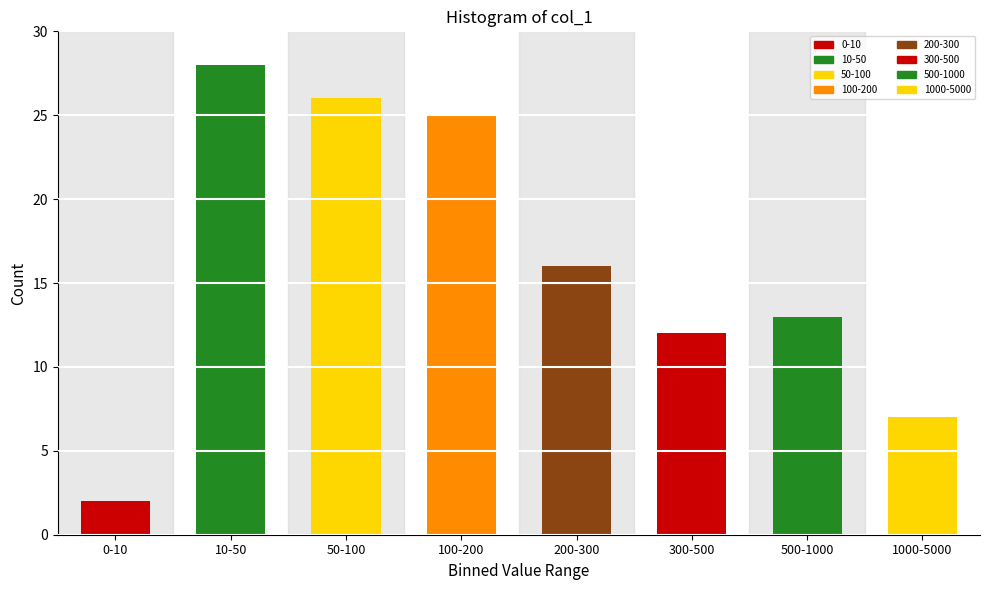

Reading right to left, list all the values displayed in this chart.

1000-5000=7	500-1000=13	300-500=12	200-300=16	100-200=25	50-100=26	10-50=28	0-10=2